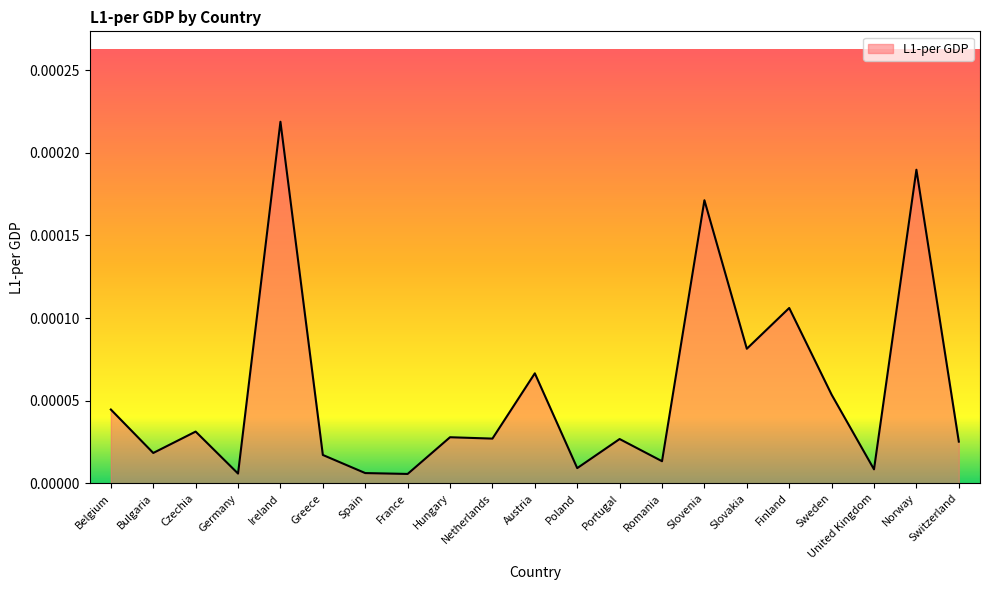

Which category has the highest value across all series?

Ireland